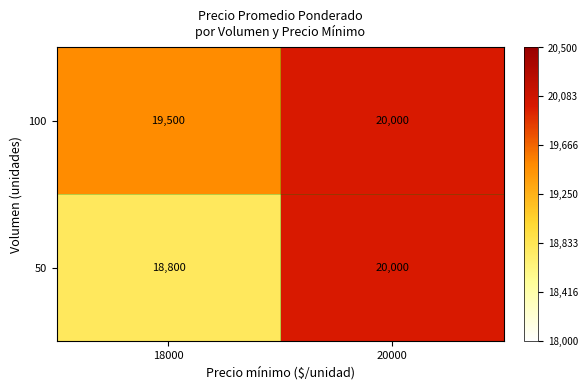

True or false: 100 has a value of 20000 at 20000.

True